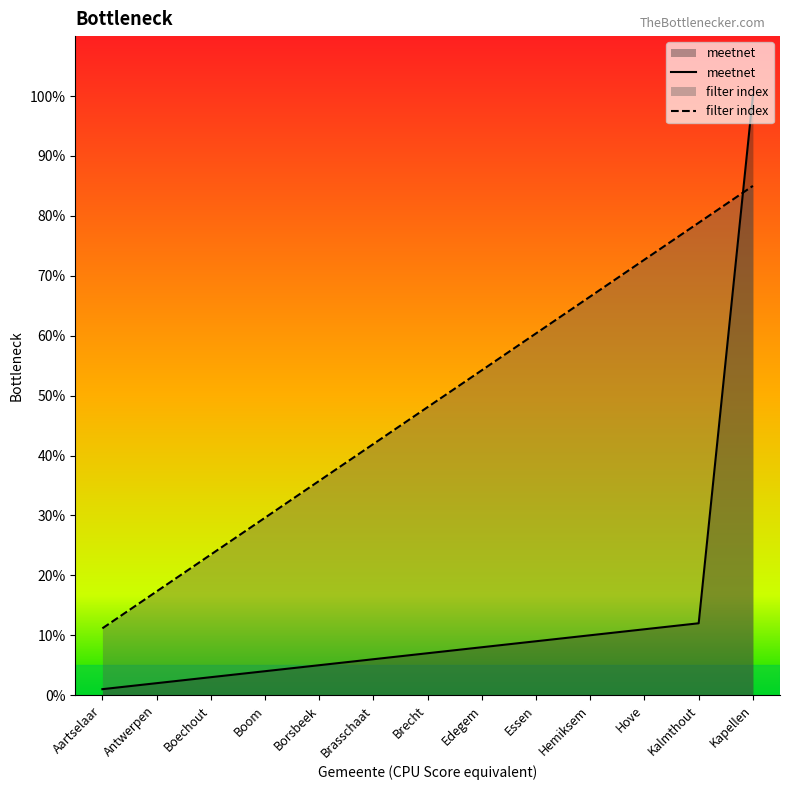

True or false: filter index has more than 2 points higher than both neighbors.

False